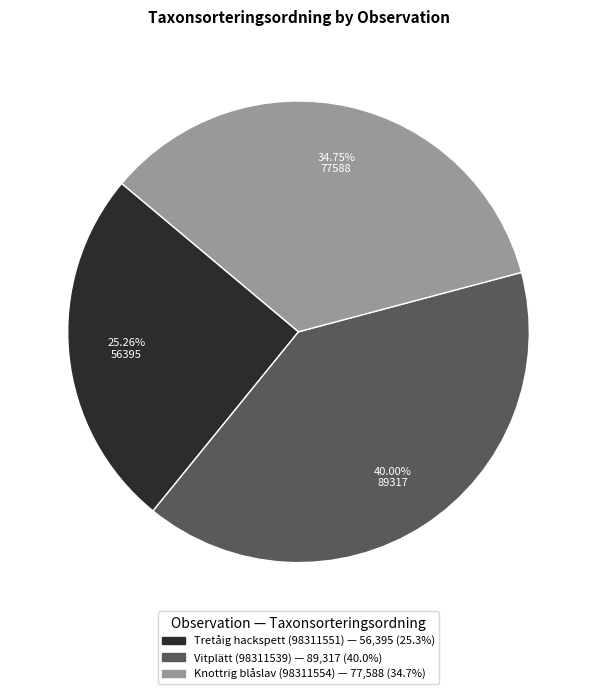

Is Vitplätt (98311539) the majority of the pie?

No